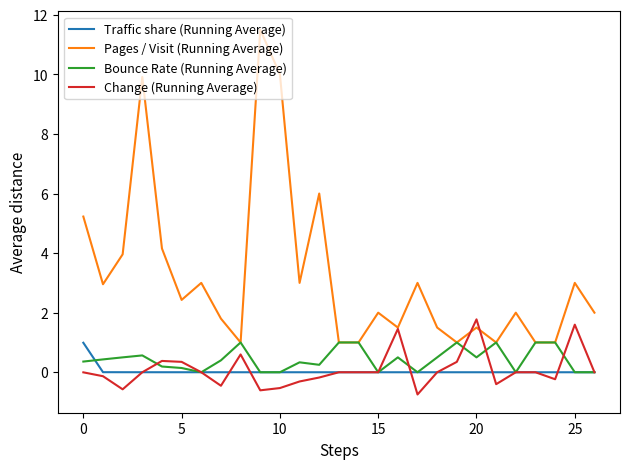

How many categories are shown in the chart?

27